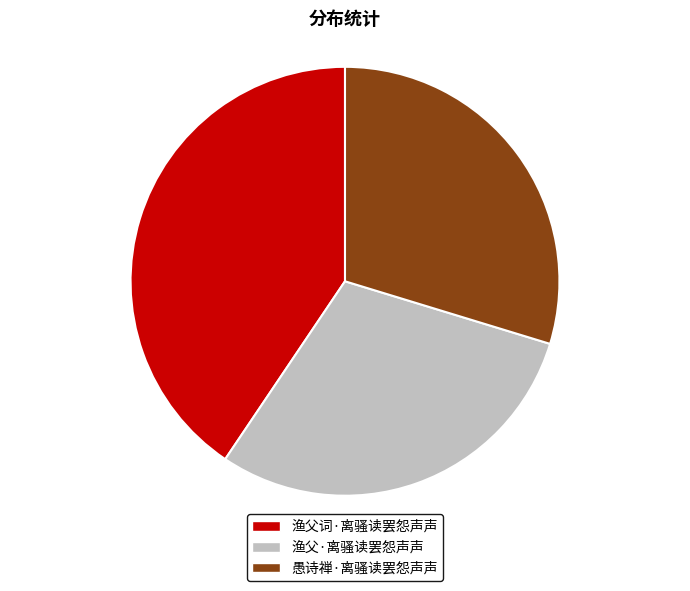

What portion of the pie excludes 渔父·离骚读罢怨声声?

70.3%